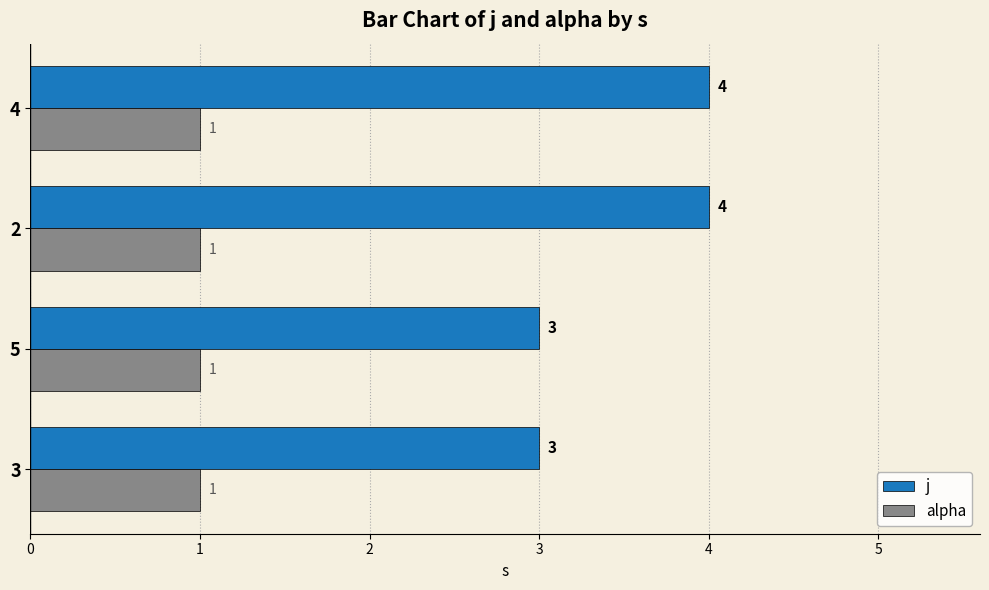

The value of alpha at 3 is 0.6. True or false?

False